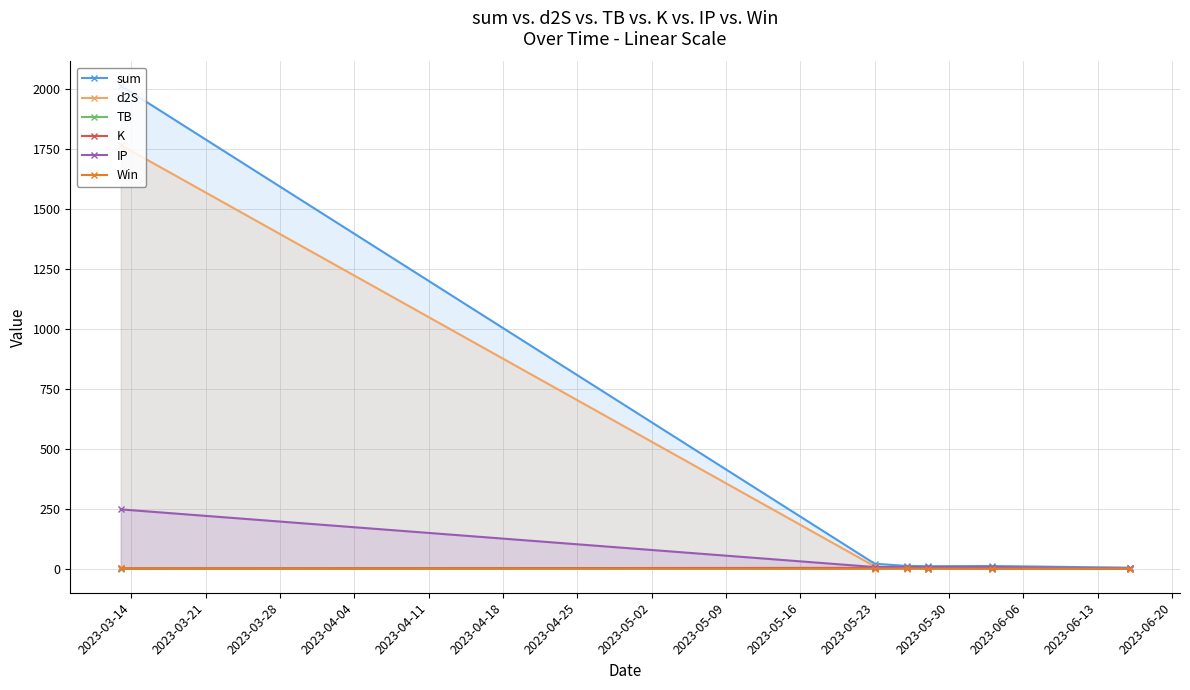

Which series has the largest range (max minus min)?

sum